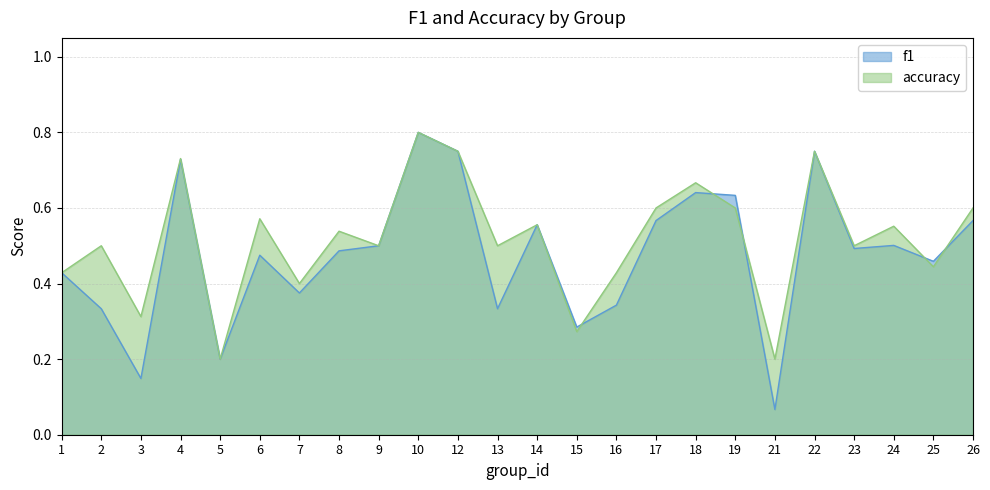

True or false: f1 has a value of 0.9 at 17.

False